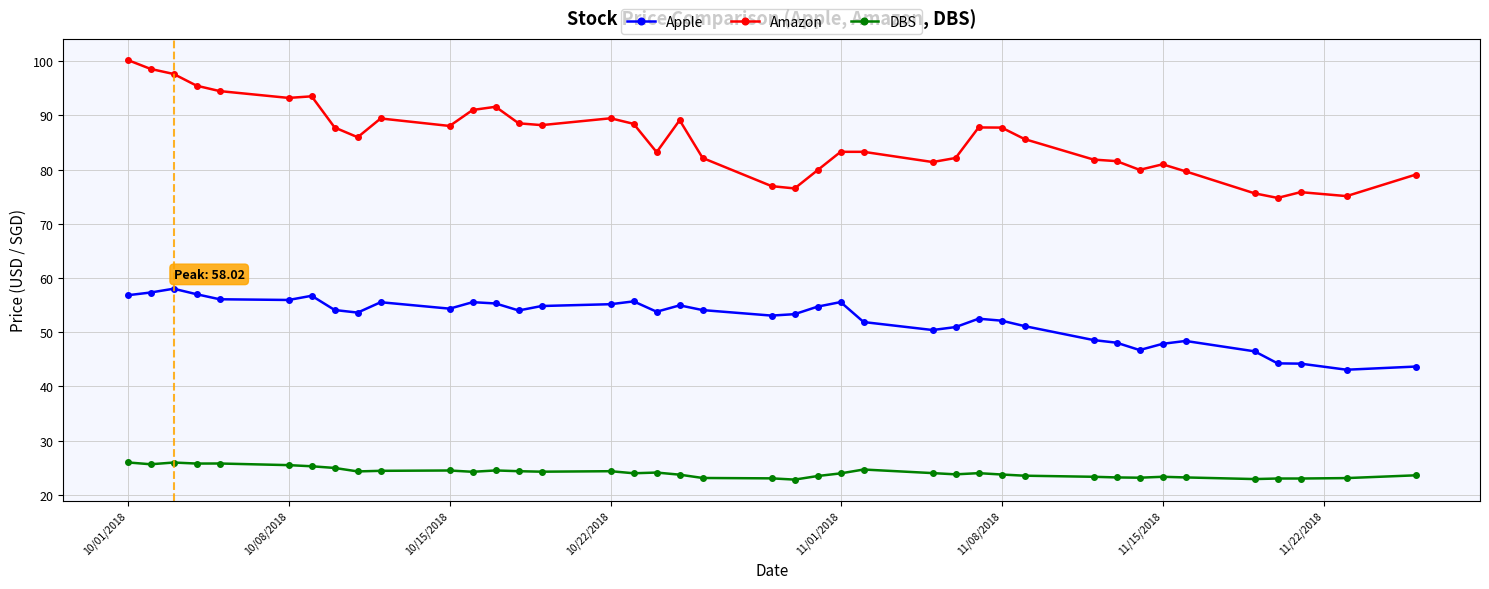

What is the minimum value shown in the chart?

22.8